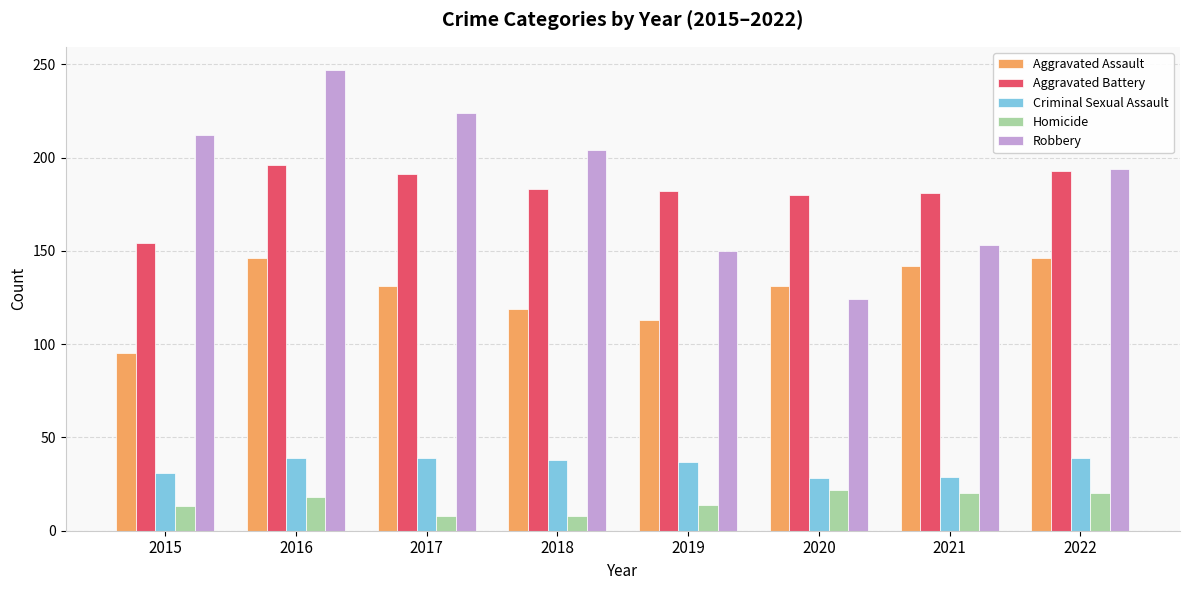

How many bars are there in each group?

5